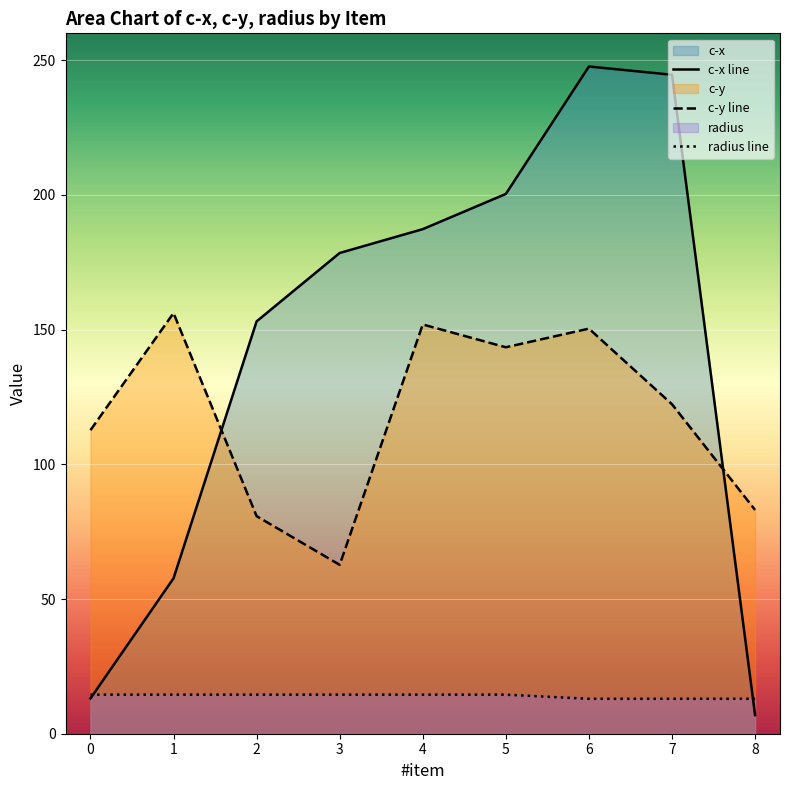

True or false: radius has a value of 5.0 at 5.

False